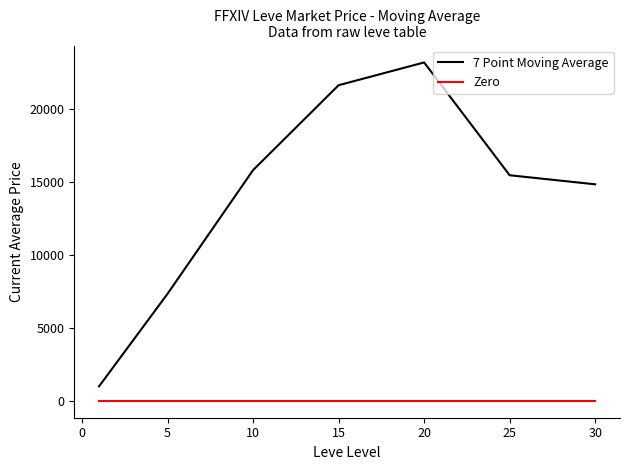

Which series has the widest spread of values?

7 Point Moving Average